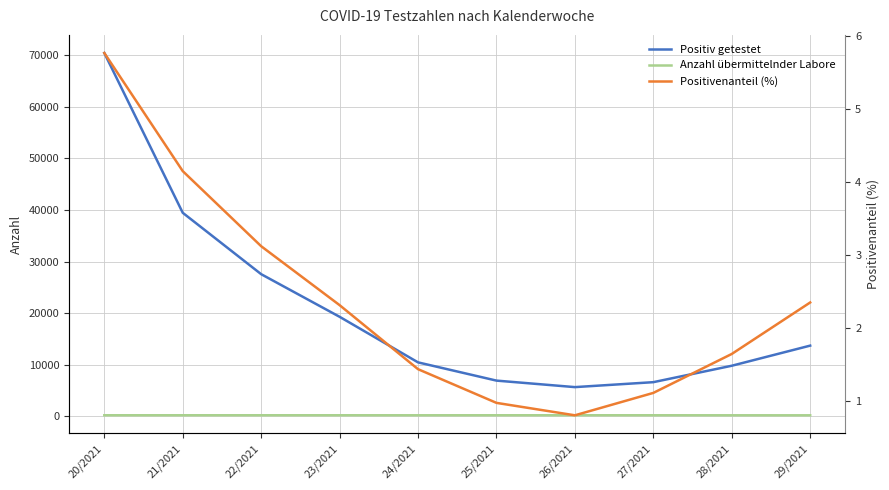

What is the label of the 5th point from the right?

25/2021